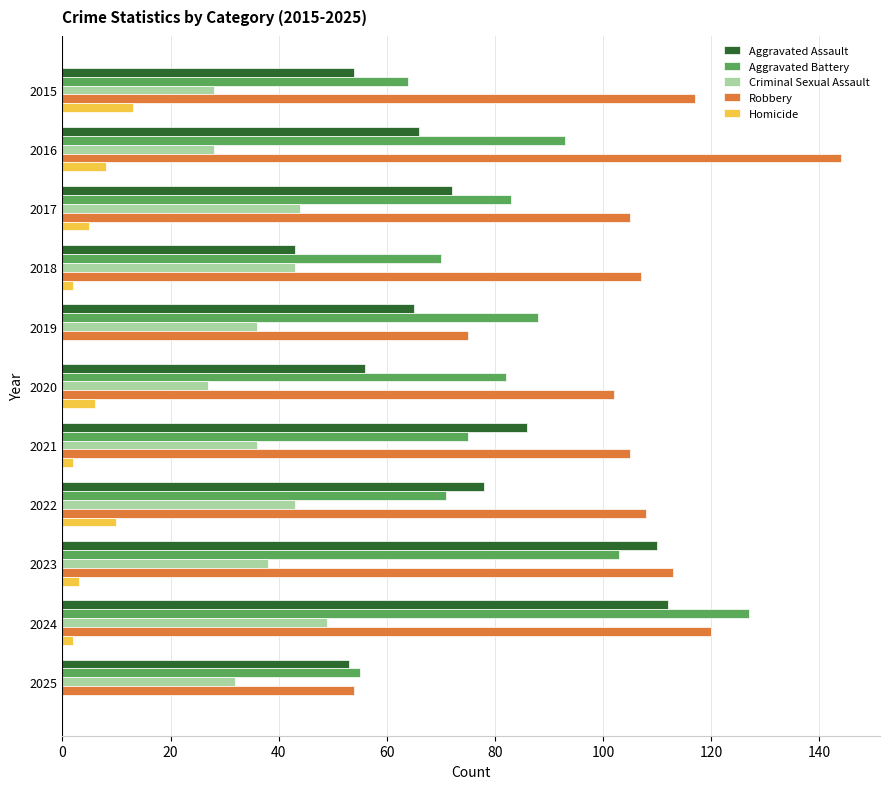

True or false: Aggravated Assault has a value of 122 at 2017.

False